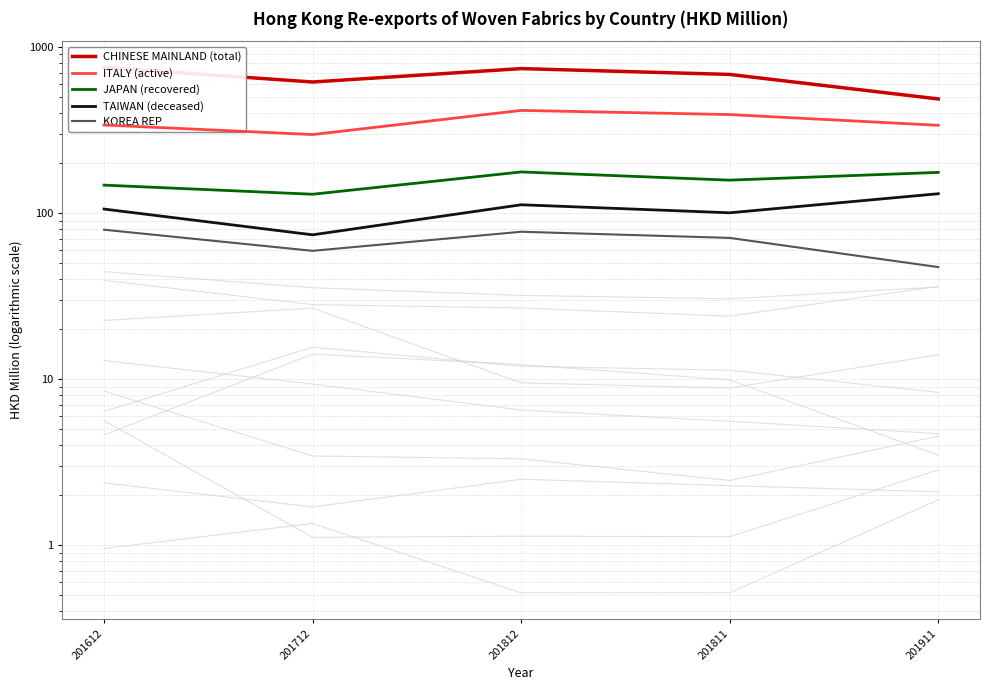

Which category has the highest value across all series?

201612